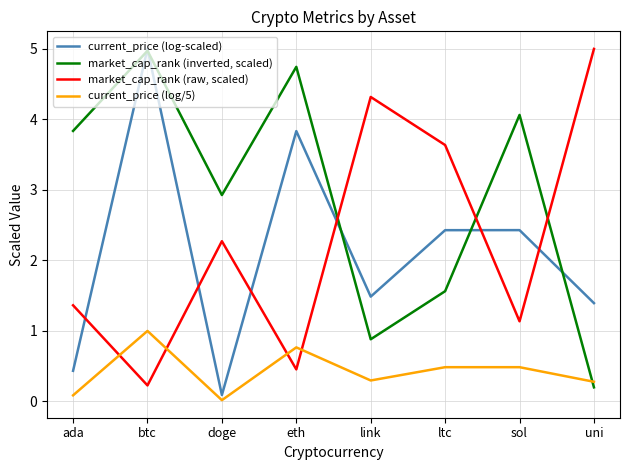

Is this an area chart (filled region under the line)?

No